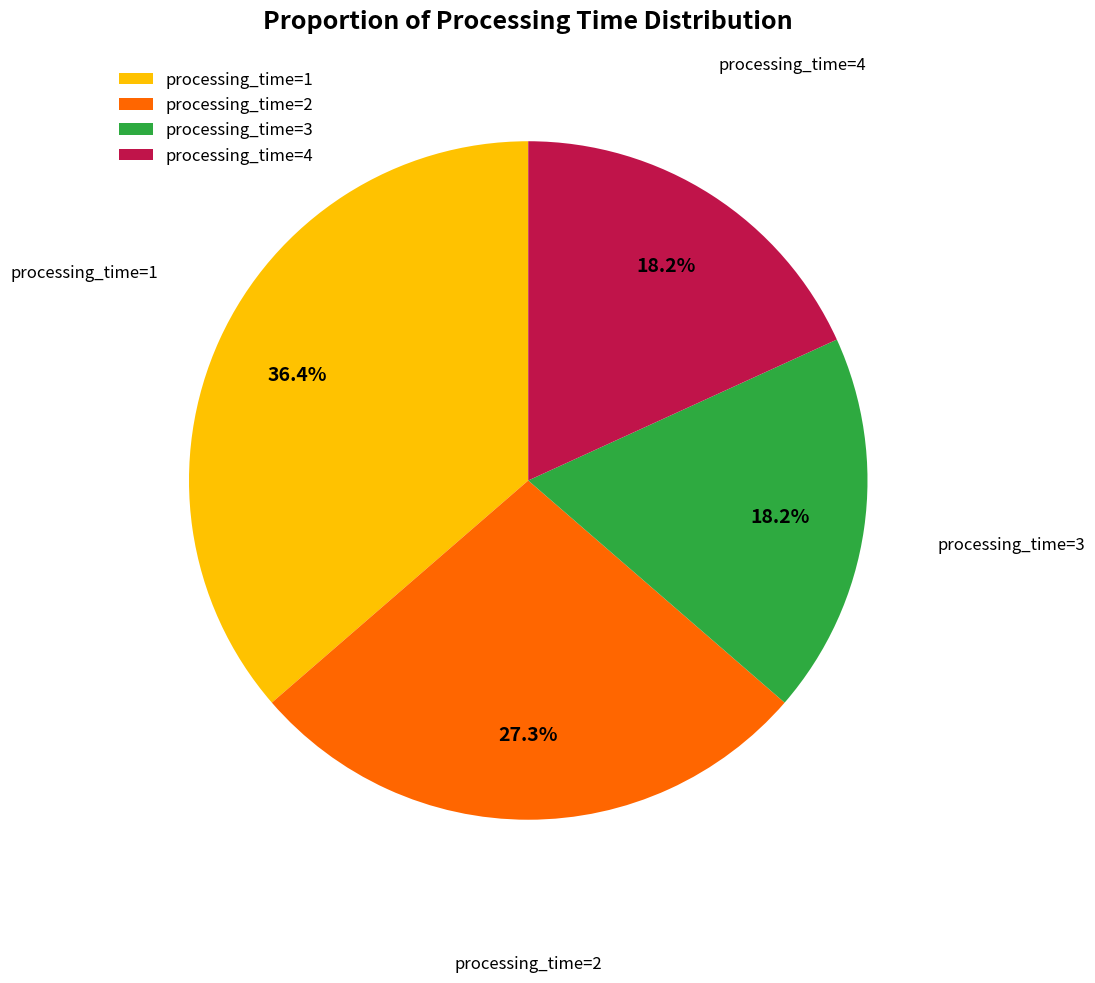

Combined, what portion of the pie is processing_time=1 and processing_time=3?

54.5%